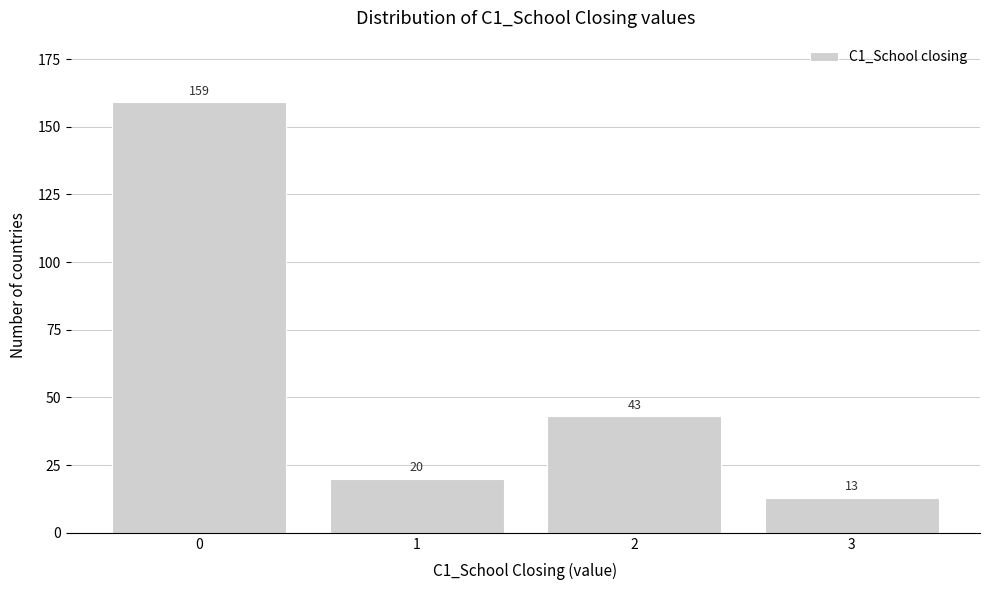

Reading left to right, extract all data points from this chart.

159	20	43	13